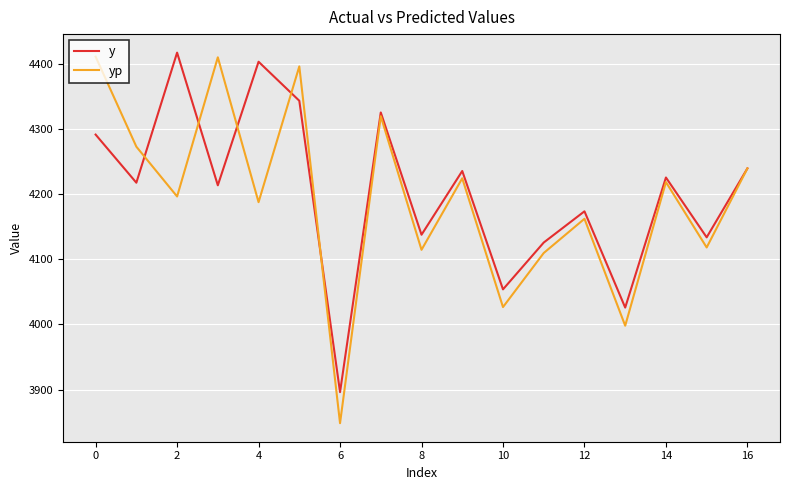

What is the maximum value shown in the chart?

4418.0